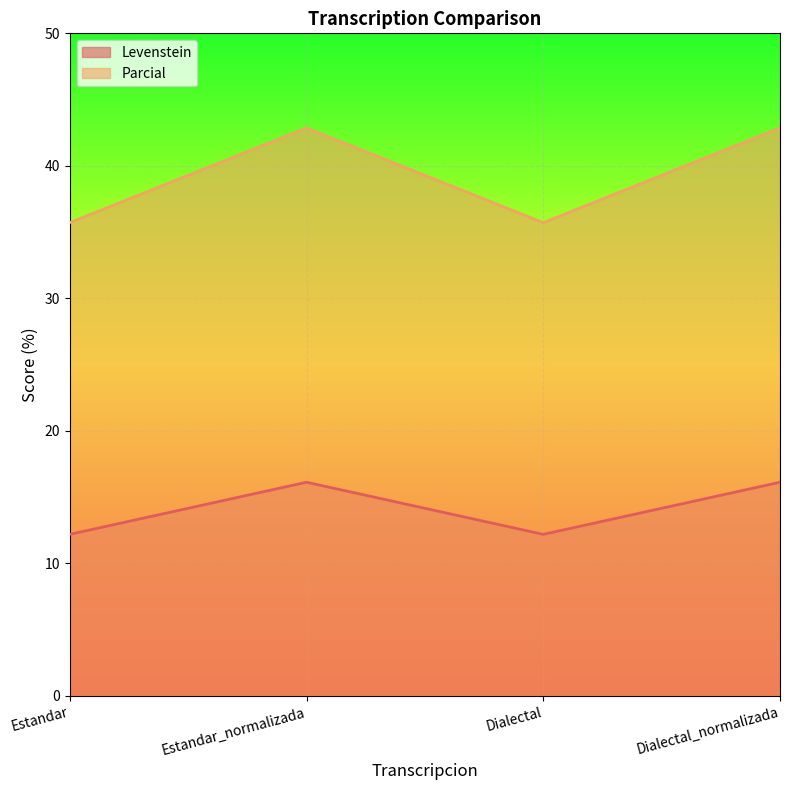

What position from the right is Dialectal_normalizada?

1